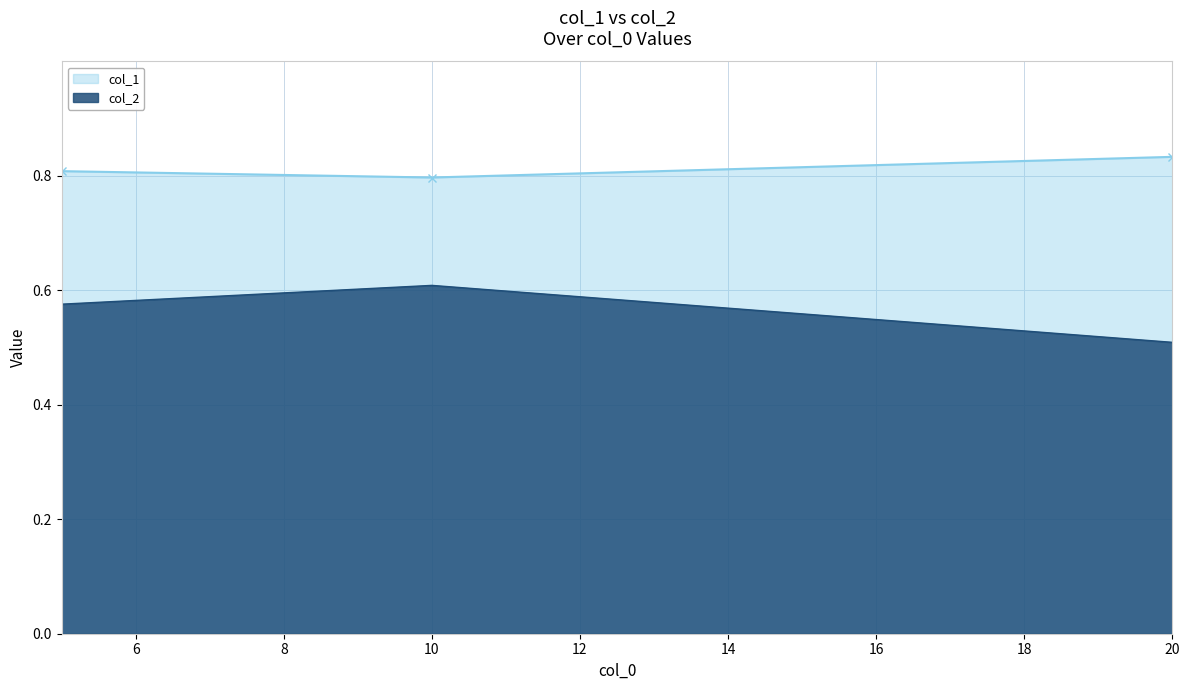

List the series in order of their overall mean, highest first.

col_1, col_2